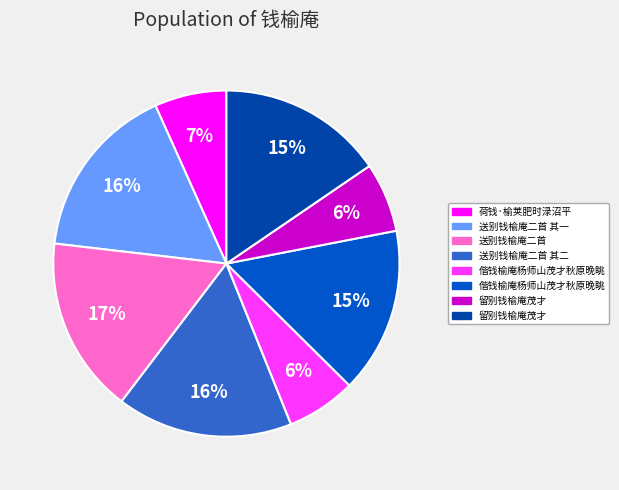

How many slices are in this pie chart?

8